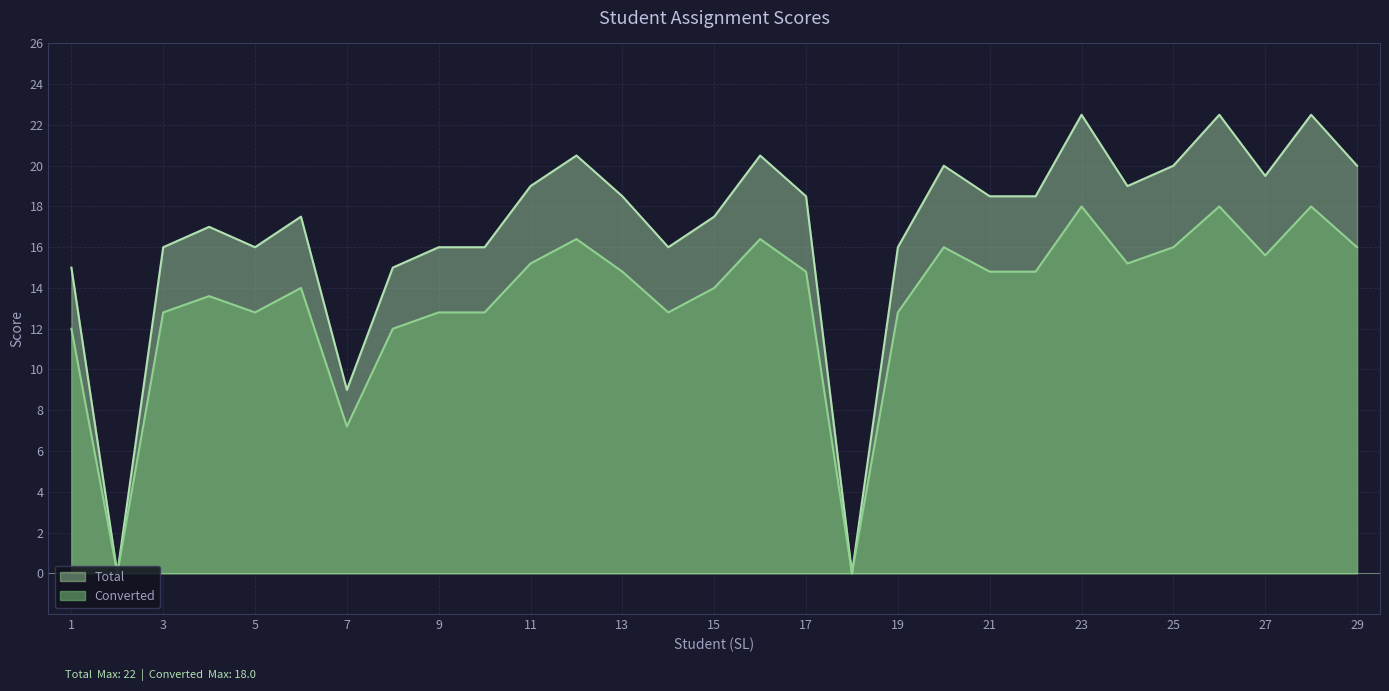

Reading left to right, extract all data points from this chart.

Total: 15.0	0.0	16.0	17.0	16.0	17.5	9.0	15.0	16.0	16.0	19.0	20.5	18.5	16.0	17.5	20.5	18.5	0.0	16.0	20.0	18.5	18.5	22.5	19.0	20.0	22.5	19.5	22.5	20.0
Converted: 12.0	0.0	12.8	13.6	12.8	14.0	7.2	12.0	12.8	12.8	15.2	16.4	14.8	12.8	14.0	16.4	14.8	0.0	12.8	16.0	14.8	14.8	18.0	15.2	16.0	18.0	15.6	18.0	16.0